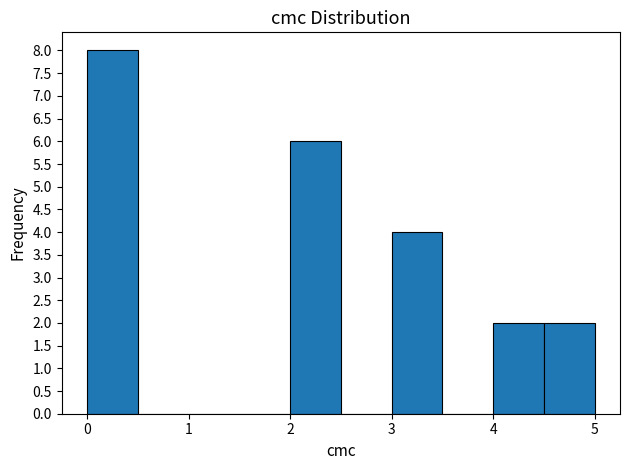

Reading left to right, list every bar in this chart as the range it spans on the x-axis followed by its height. The values are not printed on the chart, so give them approximately, as read against the axis.

0.0 to 0.5: 8
0.5 to 1.0: 0
1.0 to 1.5: 0
1.5 to 2.0: 0
2.0 to 2.5: 6
2.5 to 3.0: 0
3.0 to 3.5: 4
3.5 to 4.0: 0
4.0 to 4.5: 2
4.5 to 5.0: 2